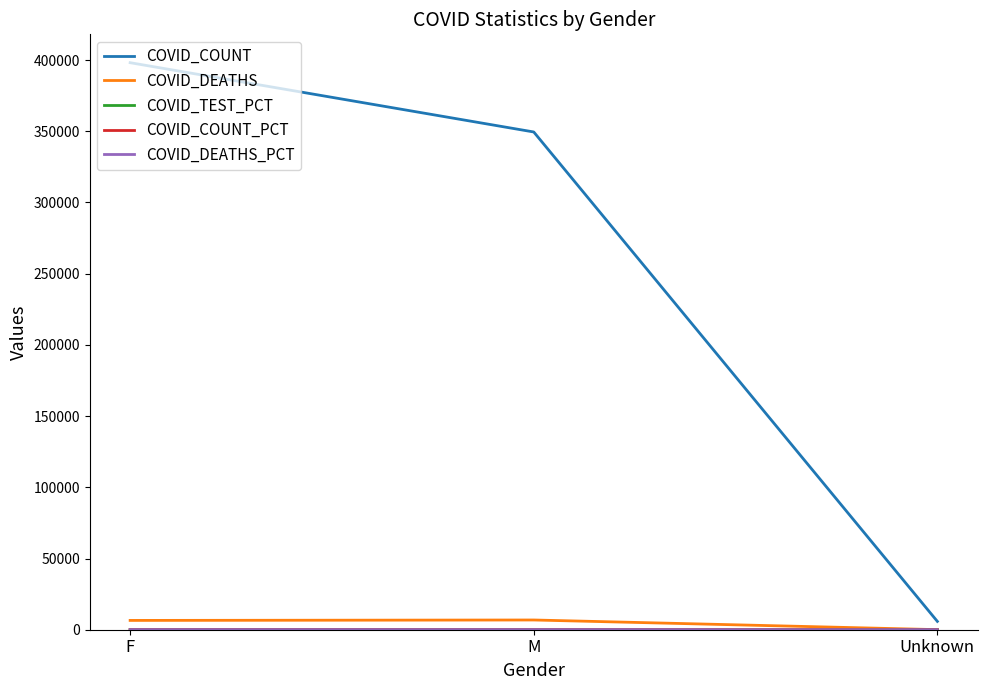

Which series has the widest spread of values?

COVID_COUNT